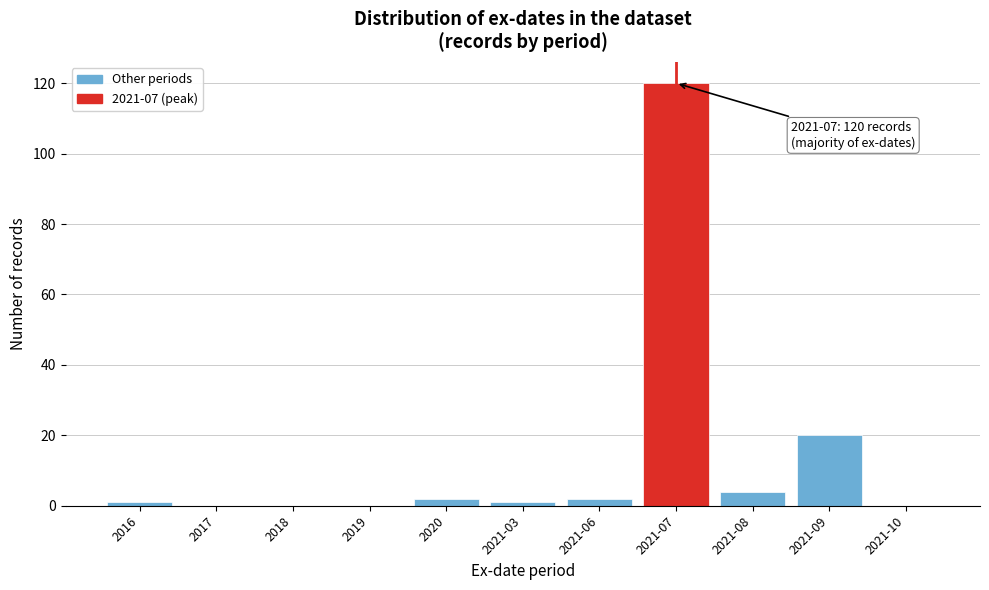

Reading right to left, transcribe all the data shown in this chart.

2021-10=0	2021-09=20	2021-08=4	2021-07=120	2021-06=2	2021-03=1	2020=2	2019=0	2018=0	2017=0	2016=1